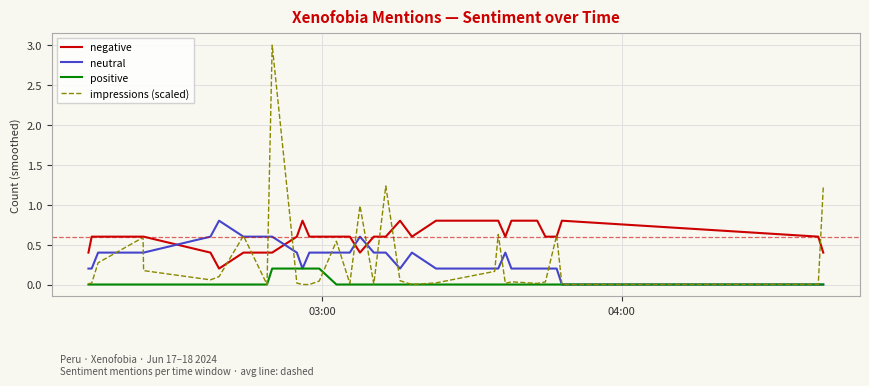

What is the highest value of the impressions (scaled) series?

3.0